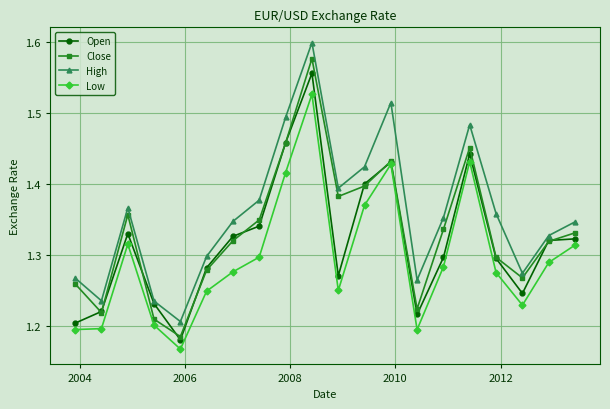

List the series in order of their peak value, highest first.

High, Close, Open, Low